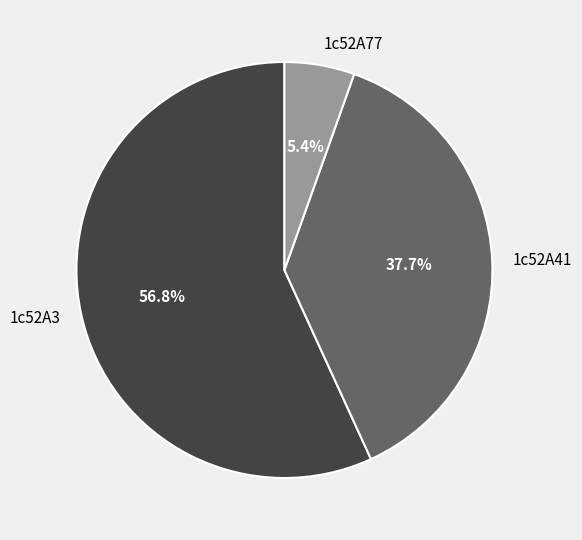

True or false: 1c52A77 accounts for 5% of the total.

True